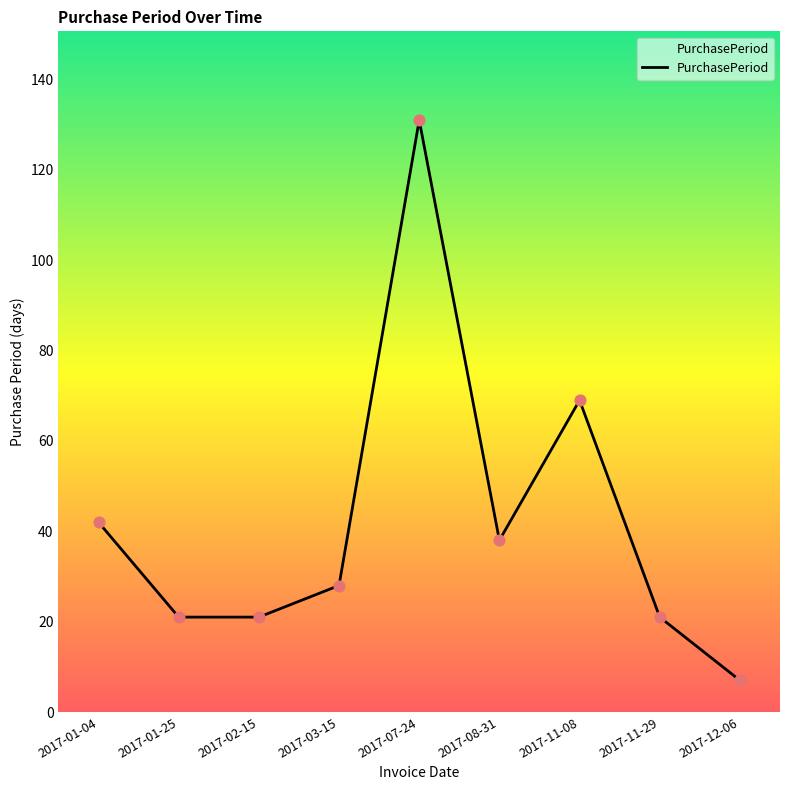

What is the ratio of the value at 2017-08-31 to the value at 2017-07-24?

0.3